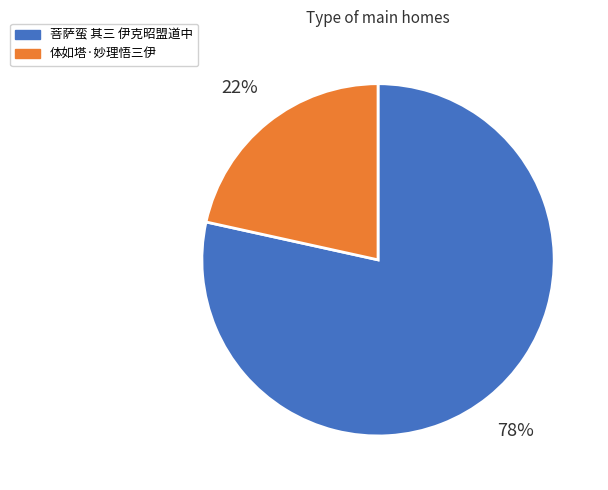

Which has a higher value, 菩萨蛮 其三 伊克昭盟道中 or 体如塔·妙理悟三伊?

菩萨蛮 其三 伊克昭盟道中